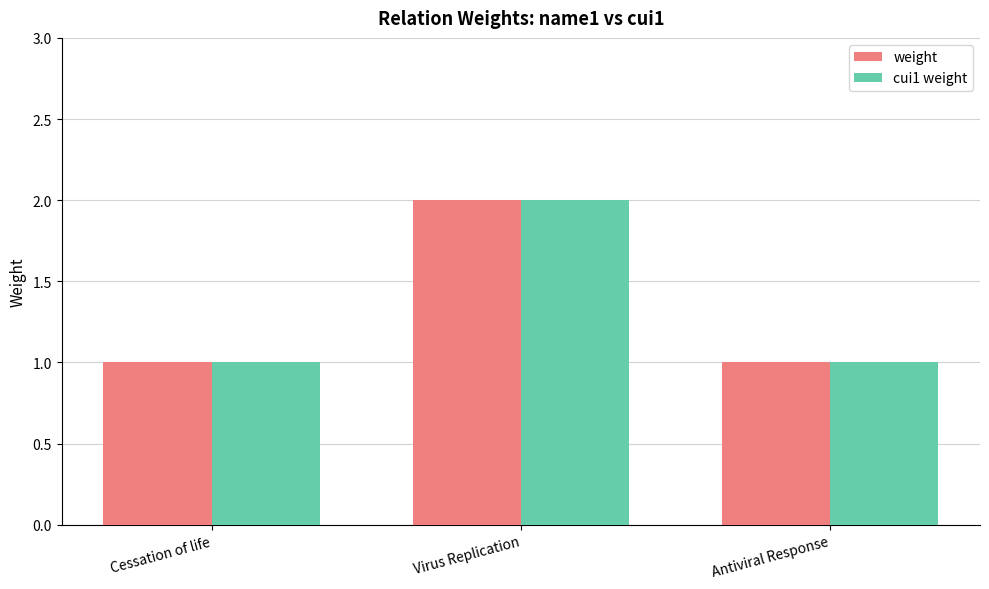

What is the highest value of the weight series?

2